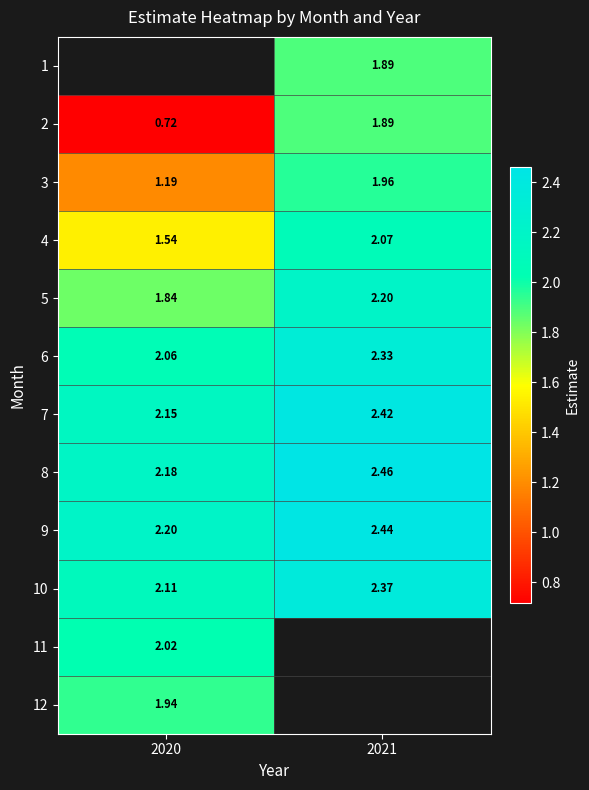

Is the value of 2 at 2021 greater than the value of 6 at 2020?

No